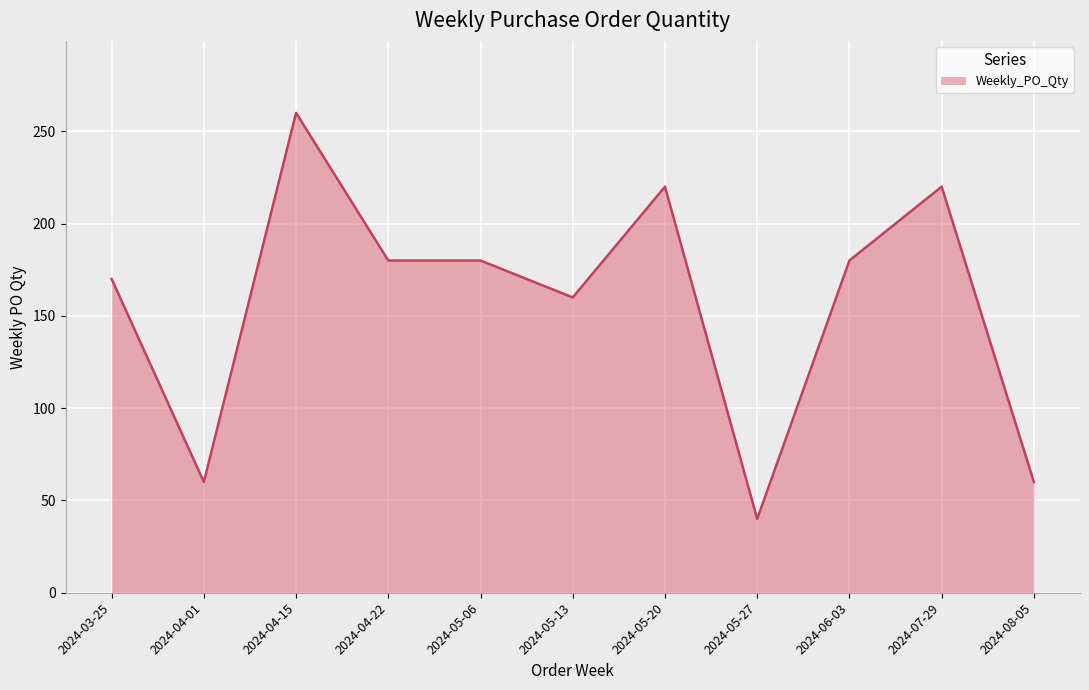

Is it true that the value at 2024-08-05 is 60?

True